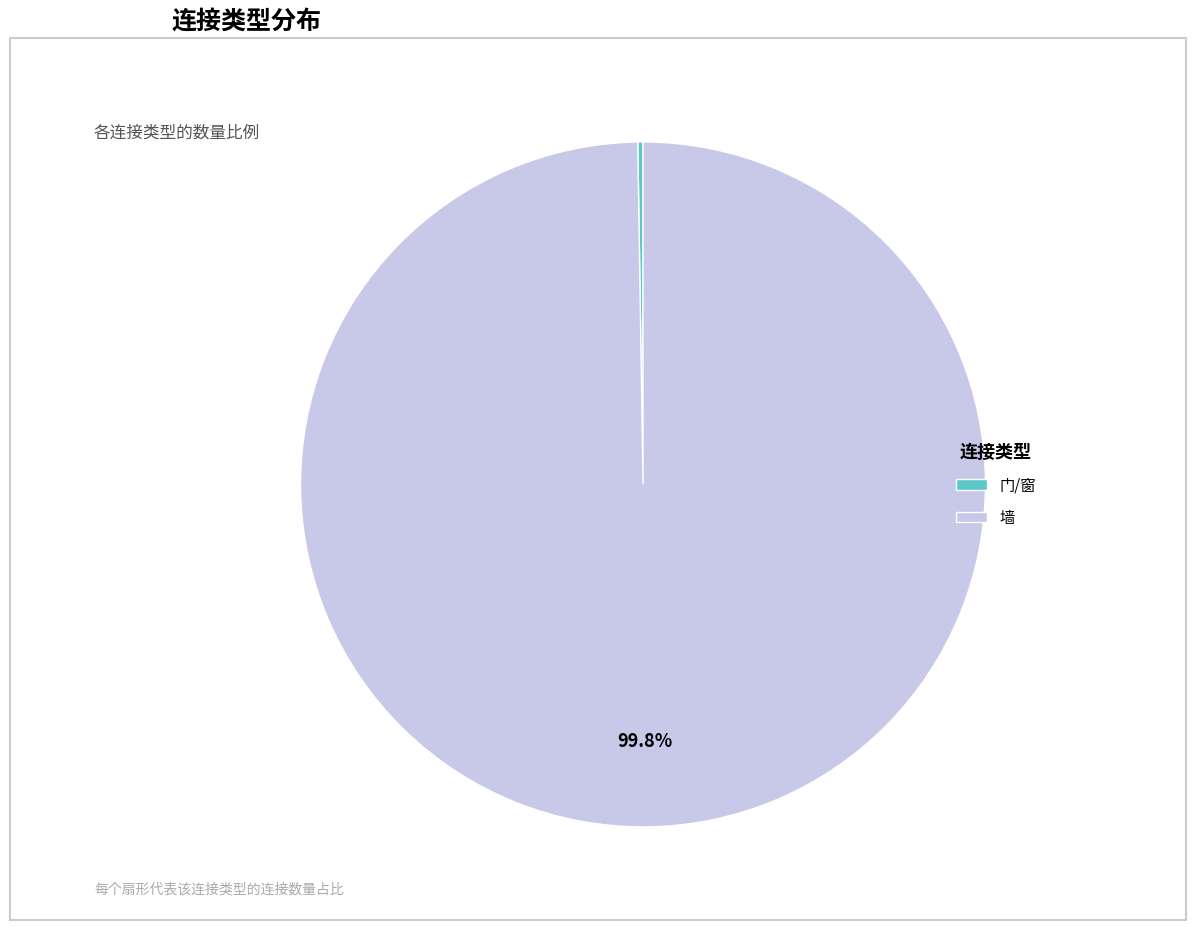

Which slice represents more than half of the pie?

墙